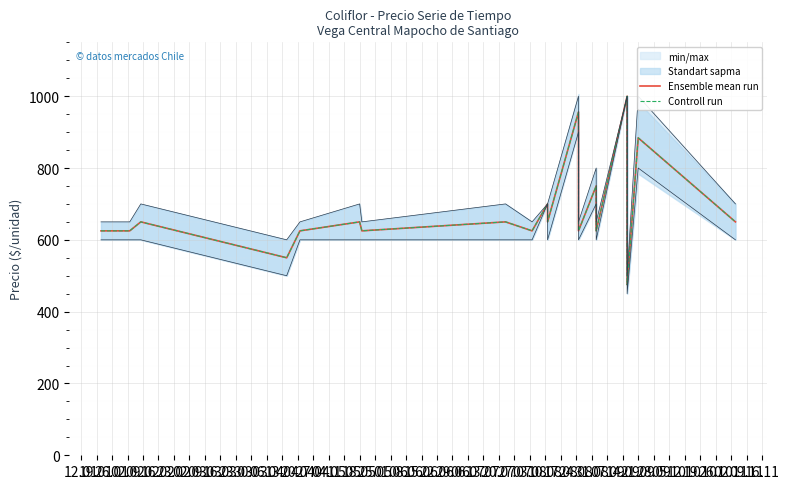

True or false: Ensemble mean run and Controll run cross at least once.

False